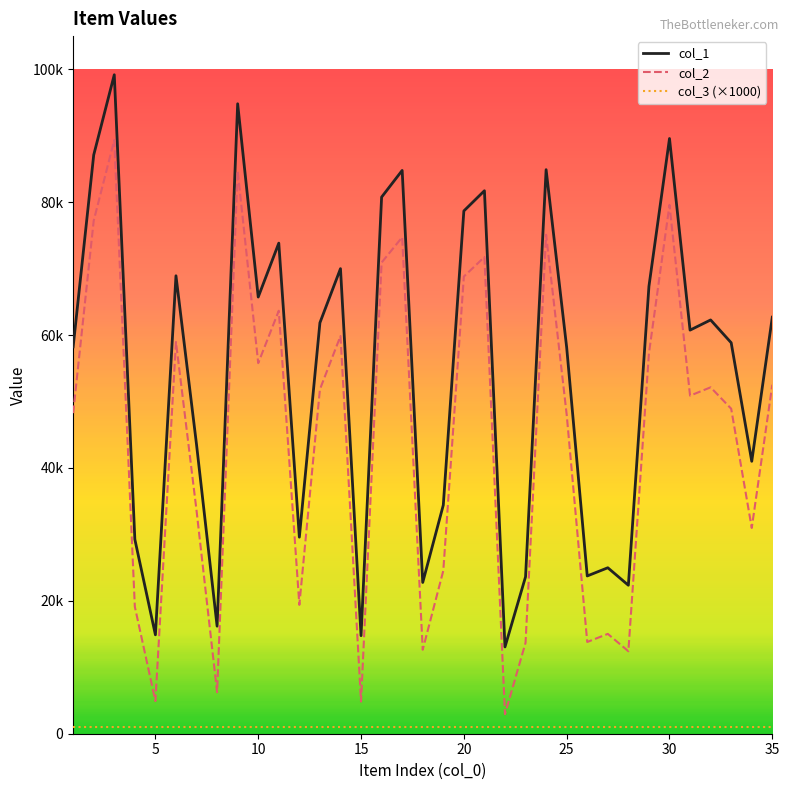

Is this an area chart (filled region under the line)?

No